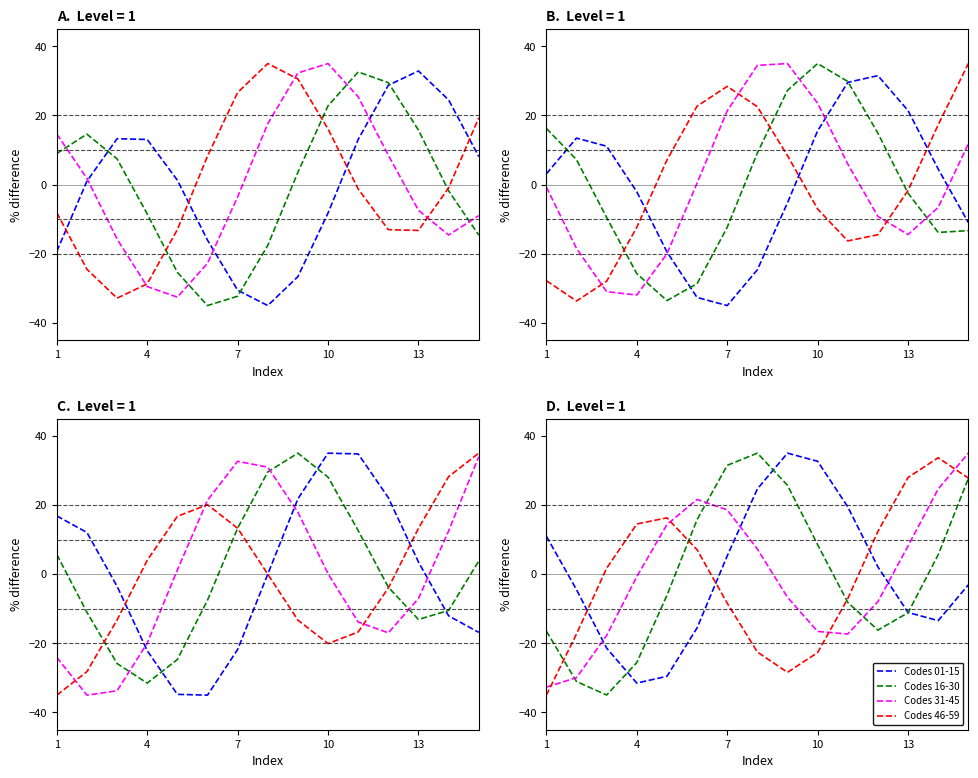

Is the value of Codes 46-59 at 4 greater than the value of Codes 31-45 at 5?

No